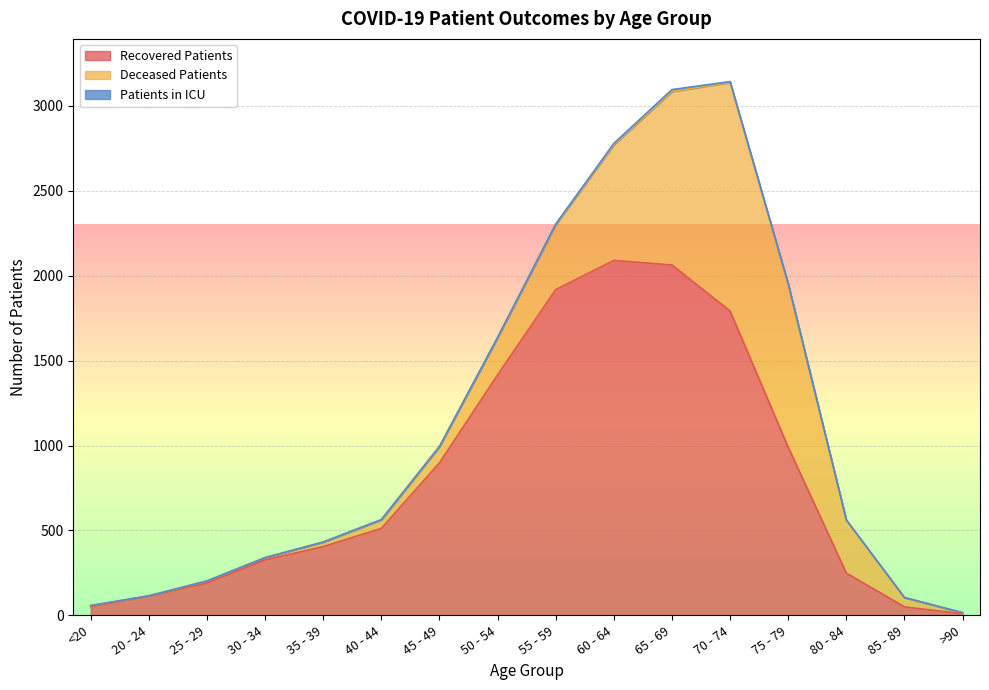

What is the highest value of the Recovered Patients series?

2090